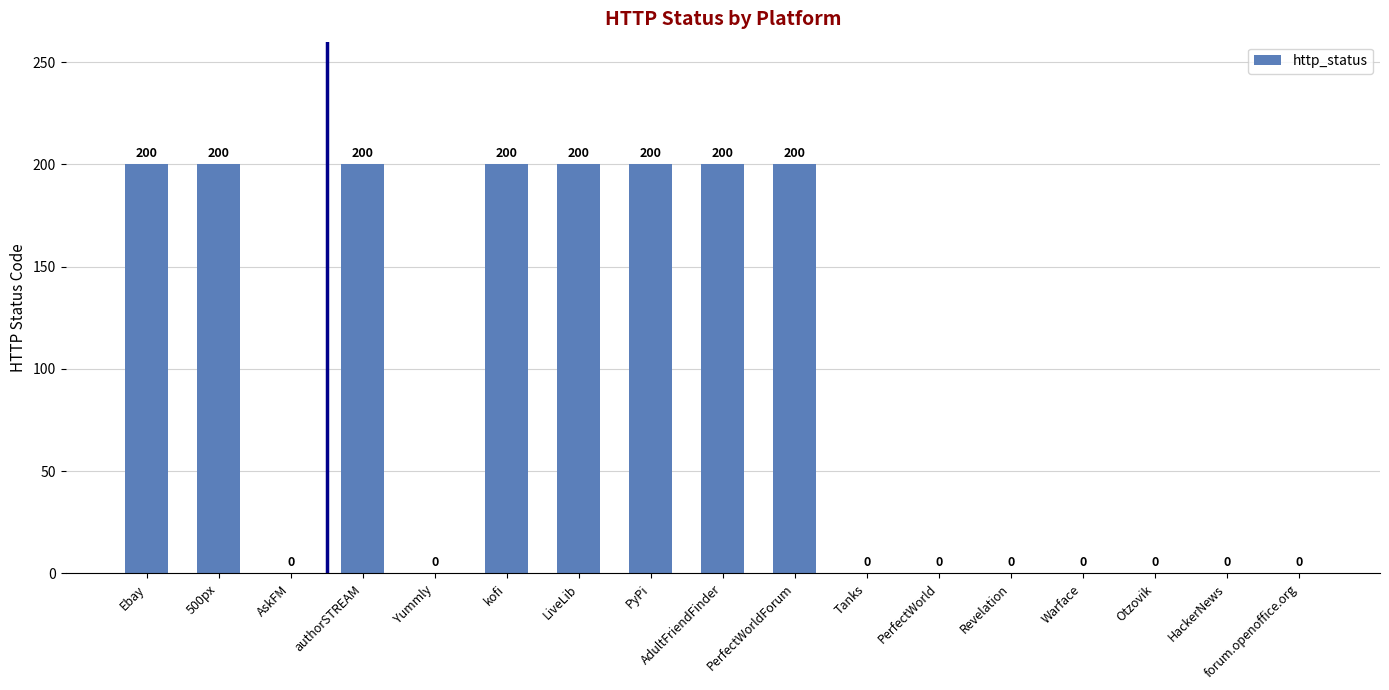

Are the bars grouped side by side (vs. stacked)?

No